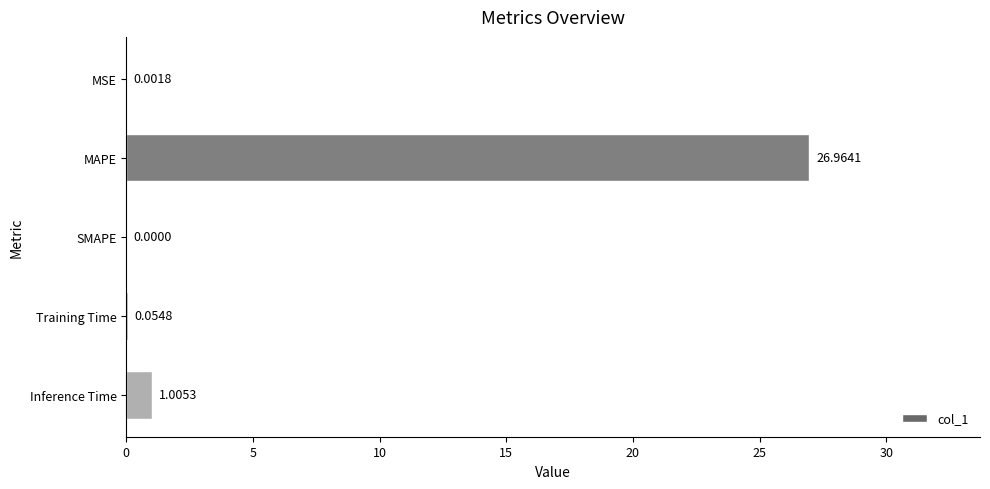

What is the sum of all values?

28.0